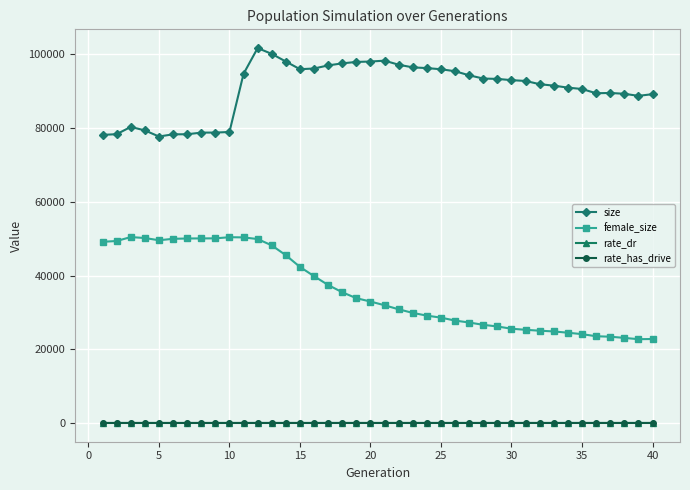

Which series has the largest range (max minus min)?

female_size